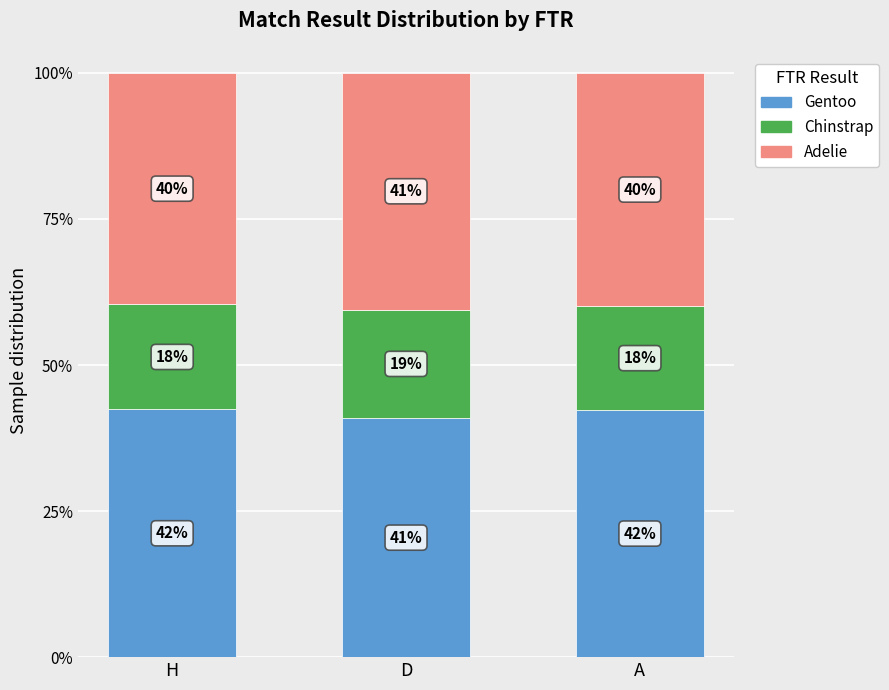

What is the total value across all series at A?

100.0